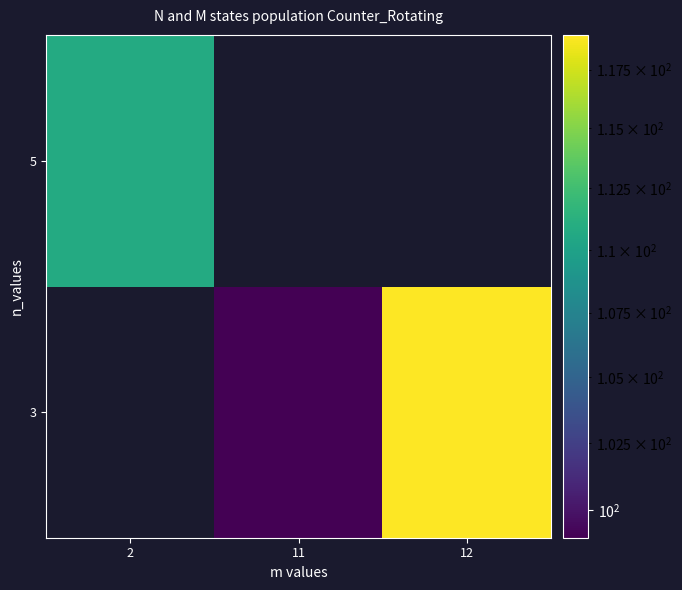

List the labels in order of 5 value, largest first.

2, 11, 12